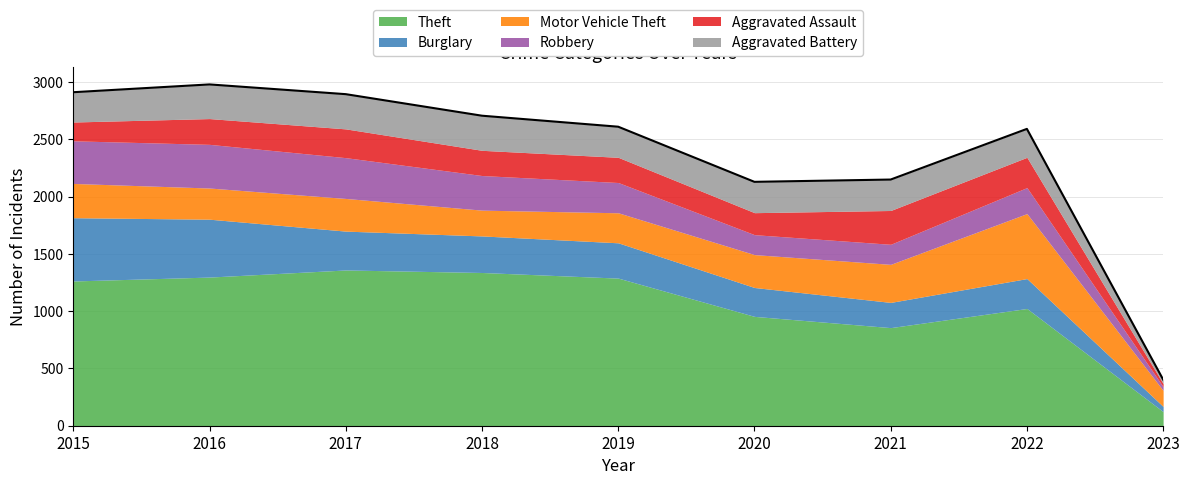

What is the sum of the Theft values at 2018 and 2023?

1460